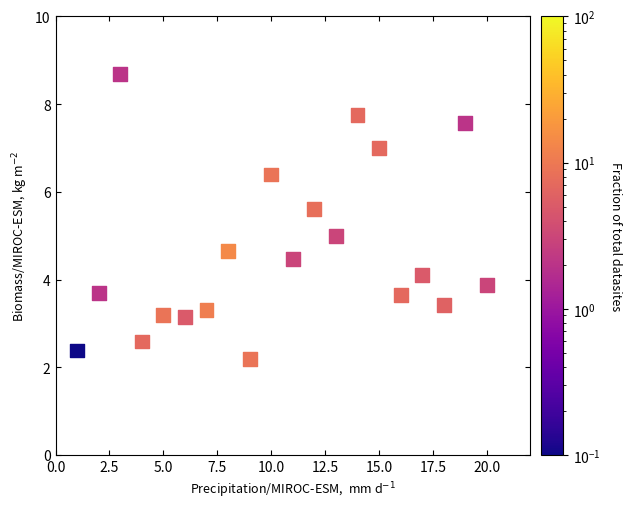

What is the range of Y values (max minus min)?

6.5